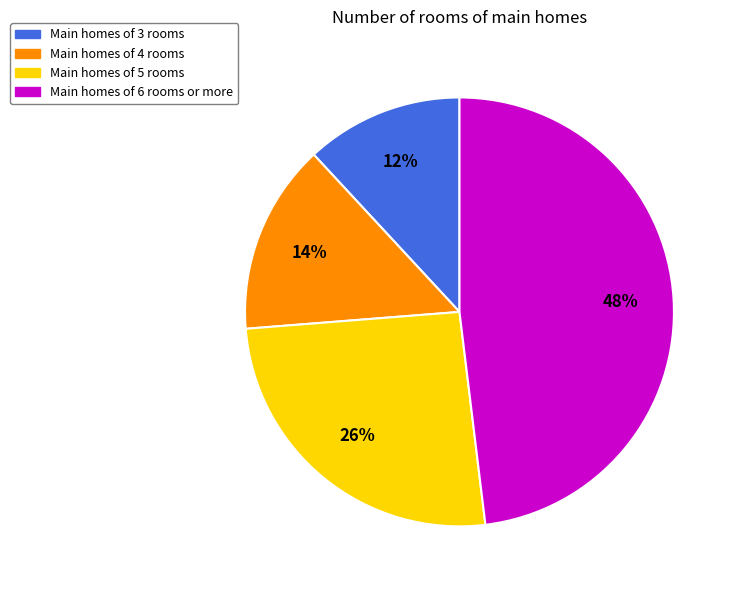

To the nearest percent, what percentage of the pie is Main homes of 4 rooms?

14%